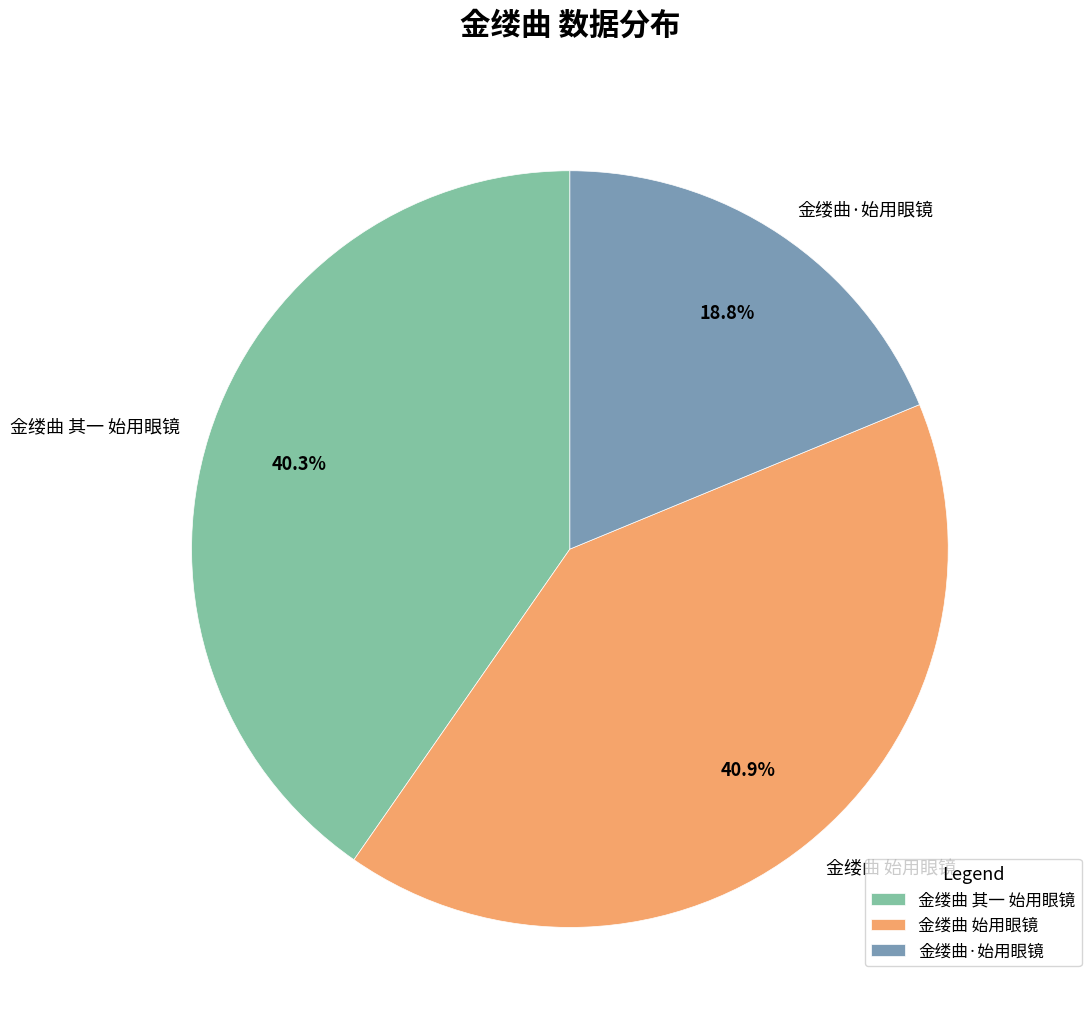

Does 金缕曲·始用眼镜 account for over 50% of the chart?

No